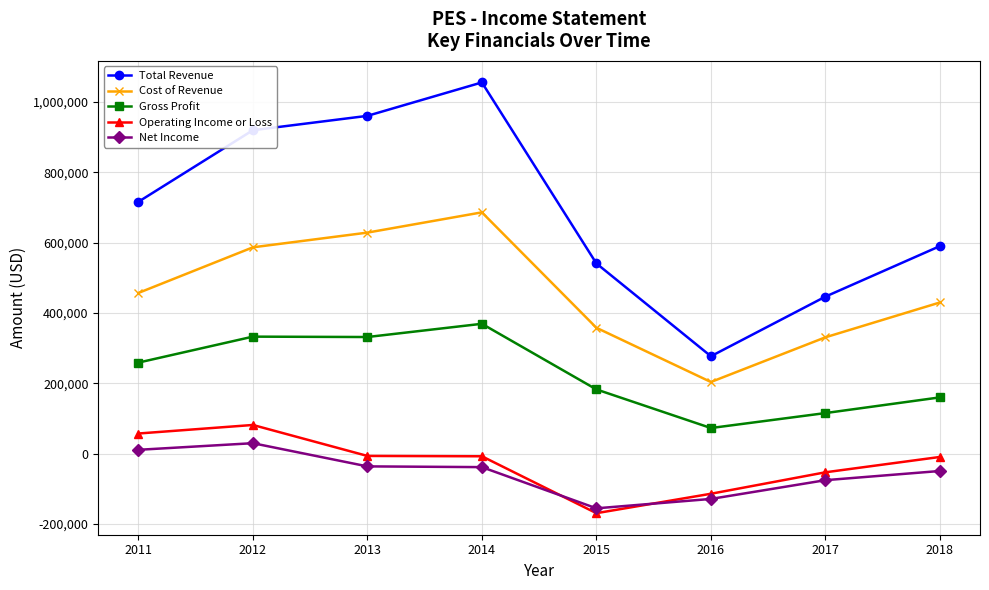

Does the chart have visible grid lines?

Yes